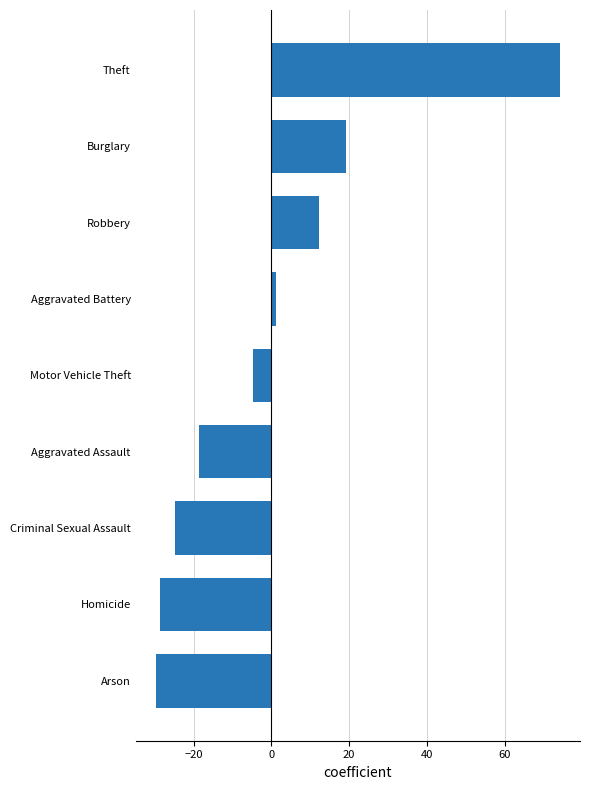

True or false: the data shows 36.4 at Theft.

False